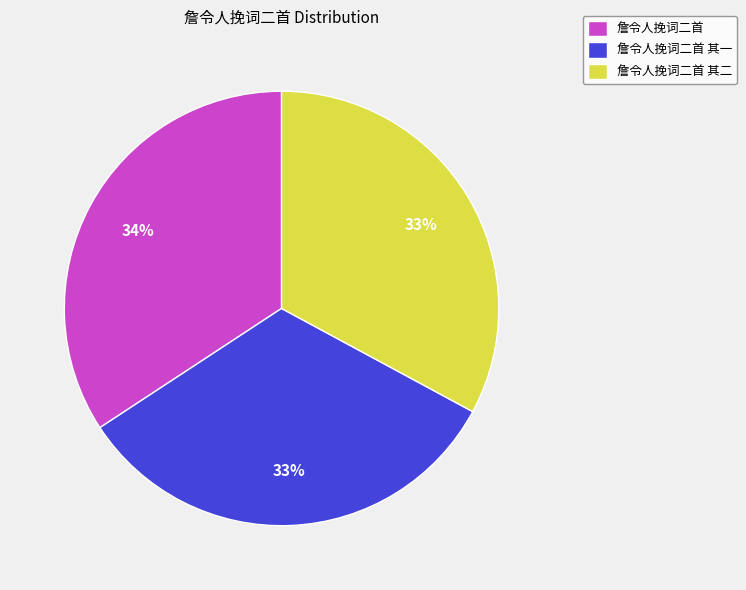

Approximately how many times larger is the value at 詹令人挽词二首 其二 compared to 詹令人挽词二首?

1.0